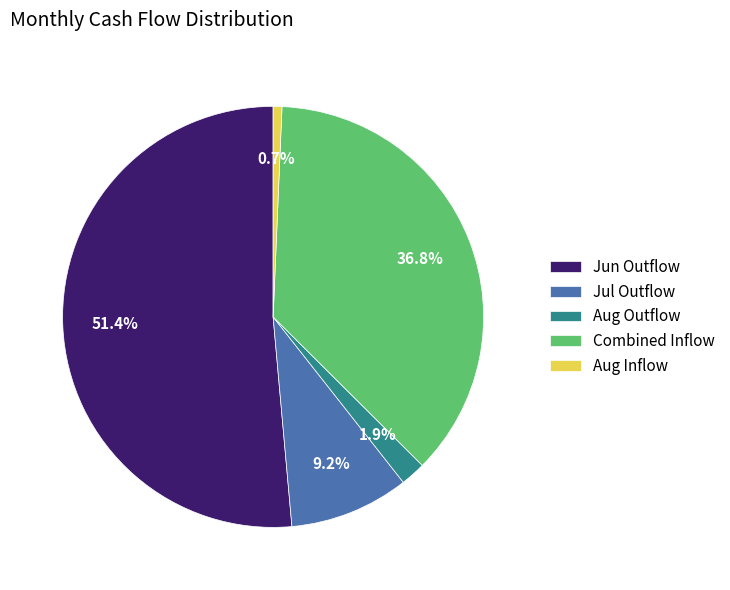

To the nearest percent, what is the difference between the largest and smallest slice percentages?

51%